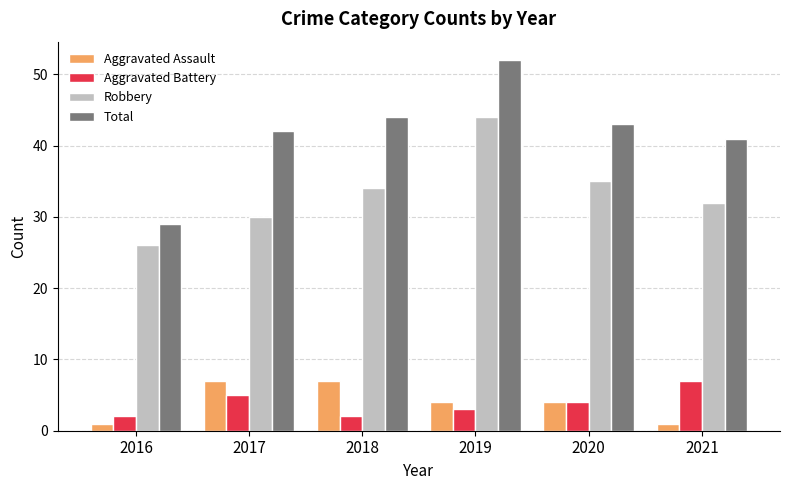

What is the average value of the Total series?

42